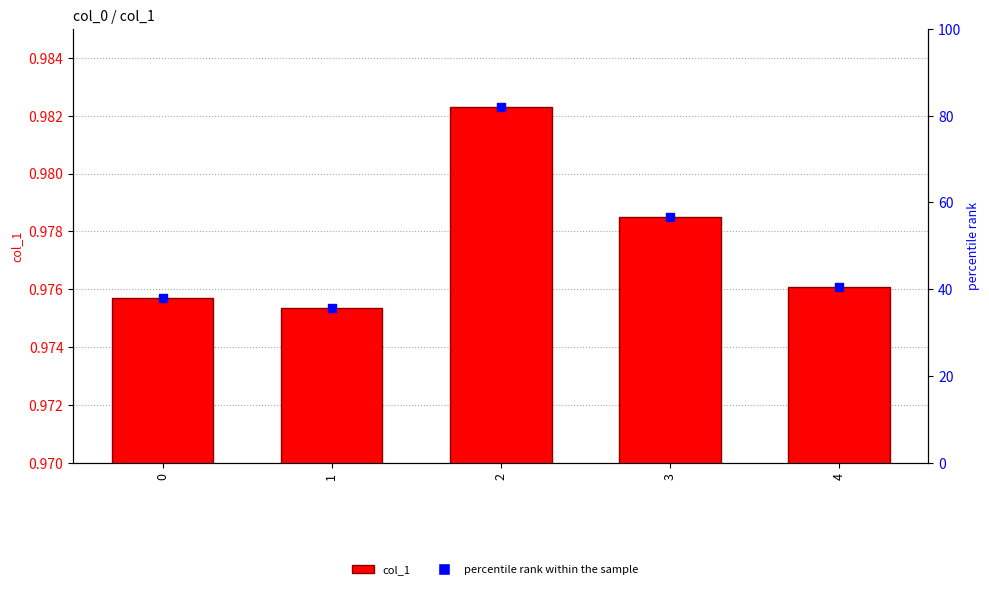

Which series has the largest Y range (max minus min)?

percentile rank within the sample